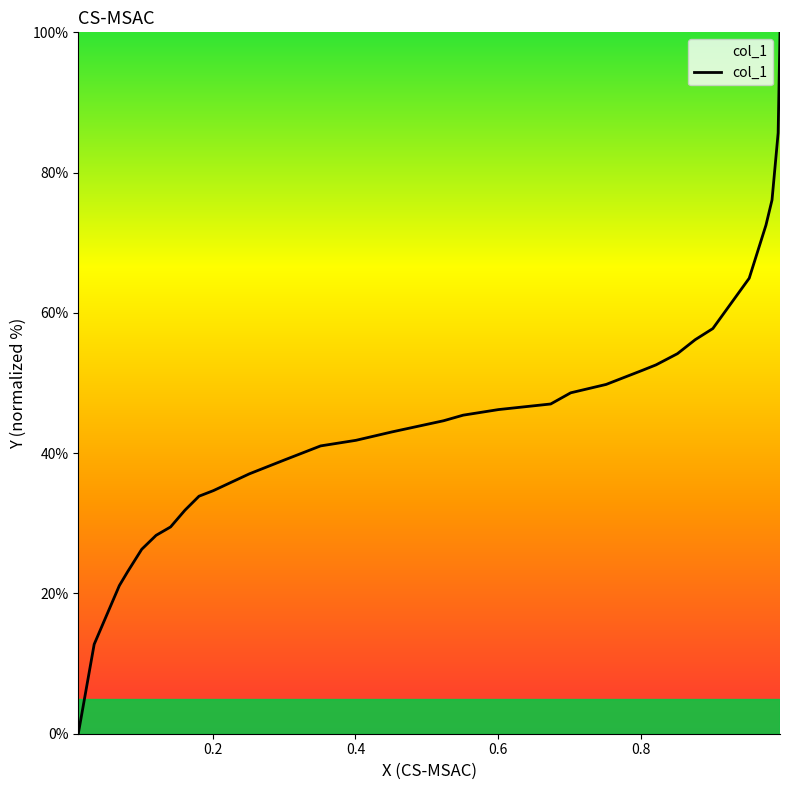

What is the value of the 16th point from the left?

45.4